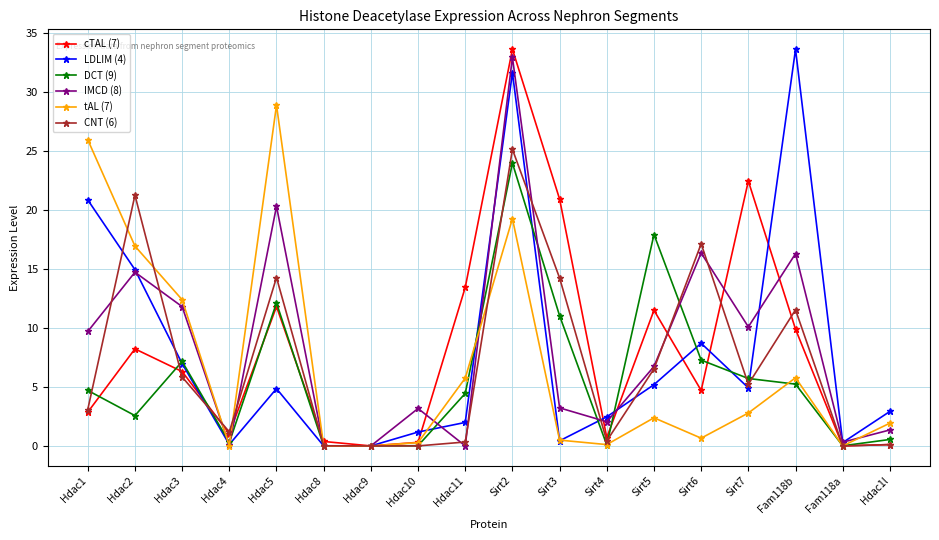

Which series changed the most between Hdac4 and Hdac5?

tAL (7)